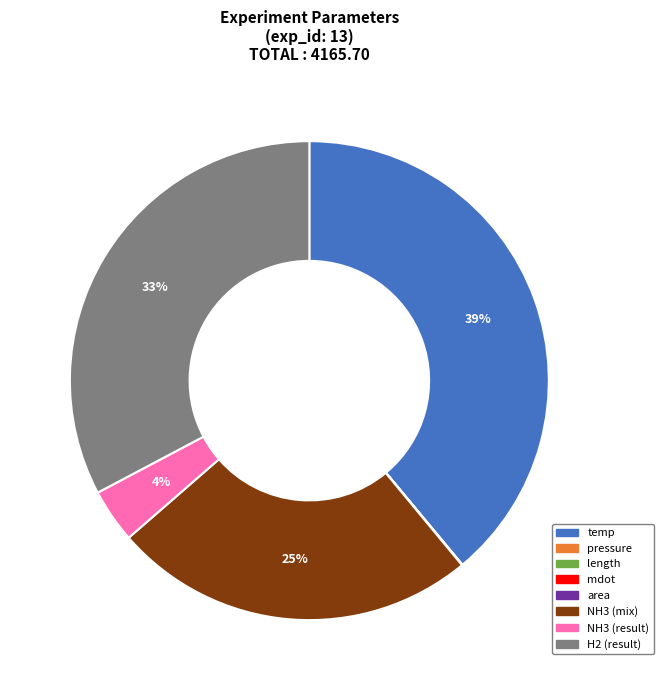

The temp slice represents 39% of the pie. True or false?

True